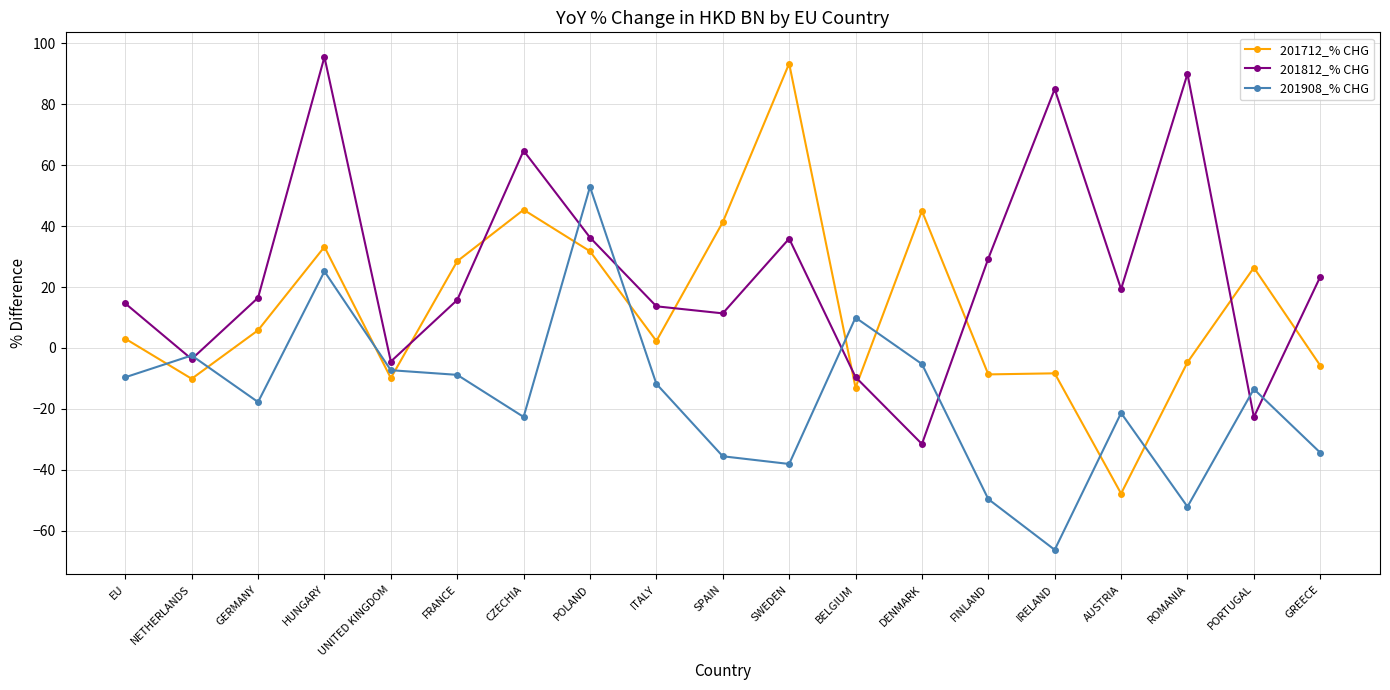

Which series changed the most between HUNGARY and PORTUGAL?

201812_% CHG